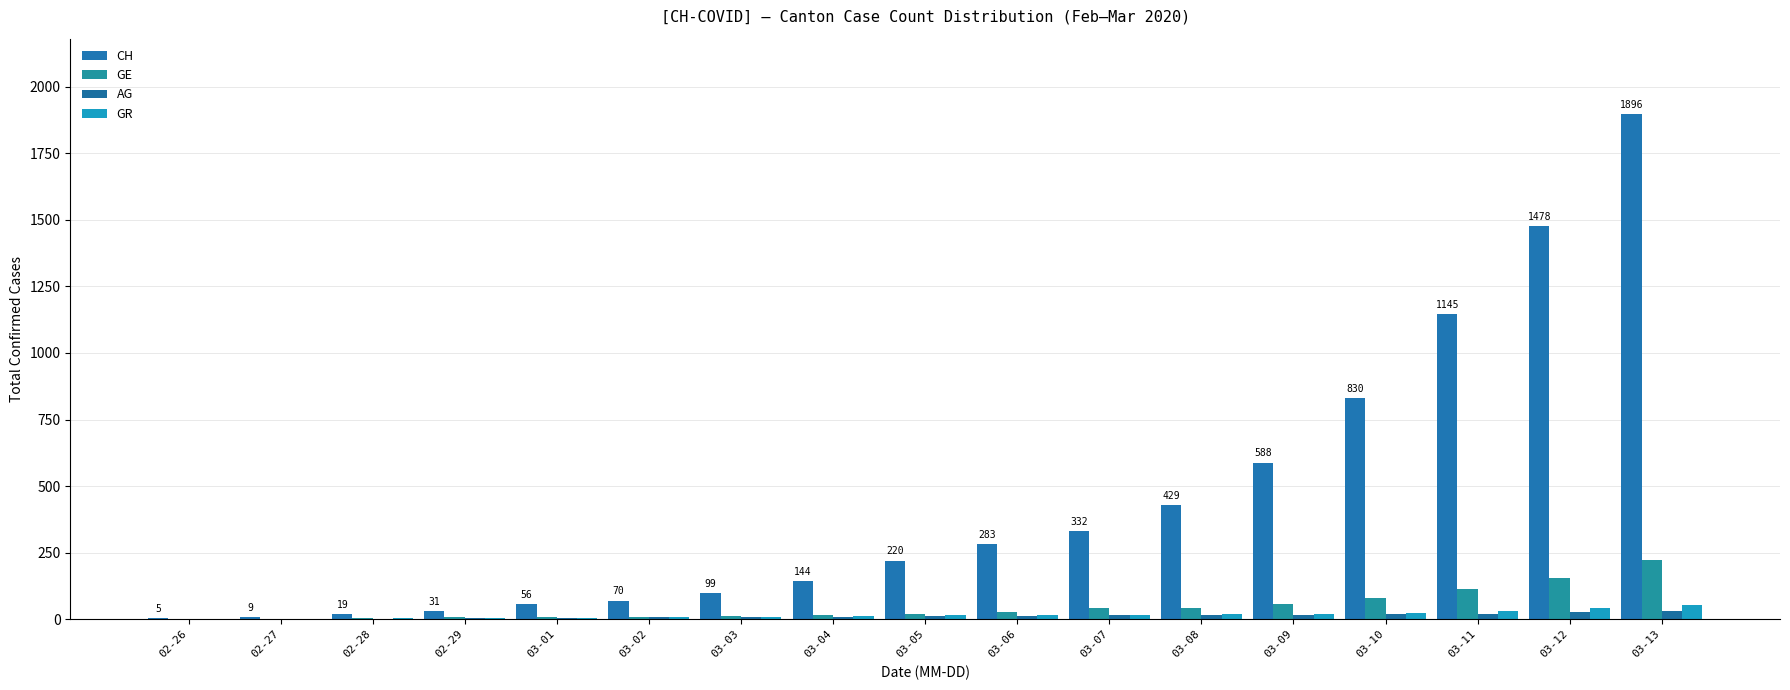

Is the value of AG at 03-07 greater than the value of GE at 03-11?

No